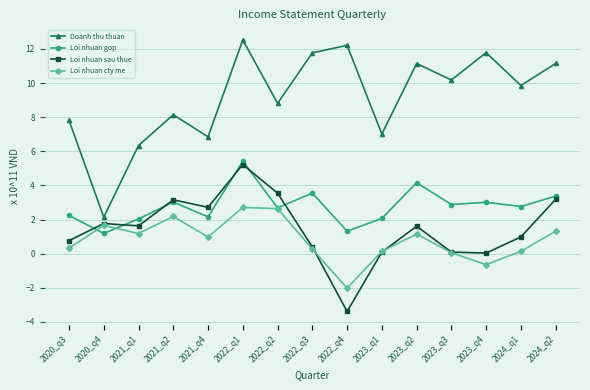

What is the minimum value shown in the chart?

-3.4